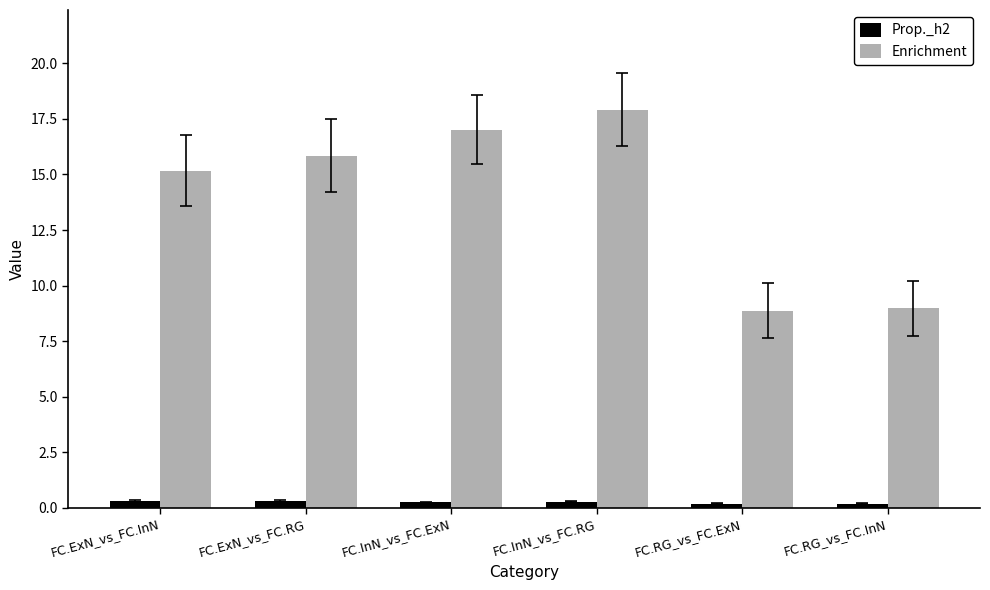

Which series has the largest total across all categories?

Enrichment